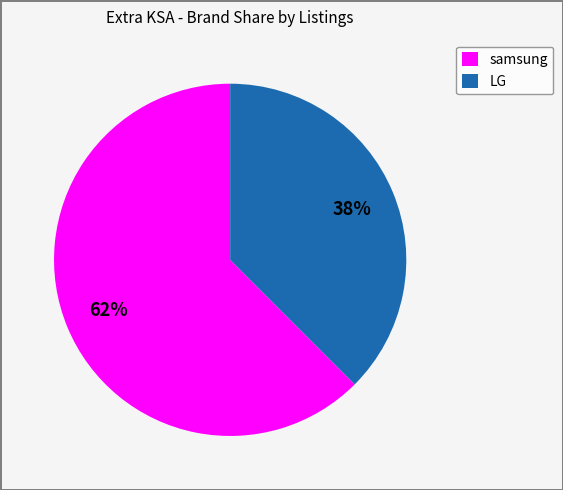

The samsung slice represents 62% of the pie. True or false?

True